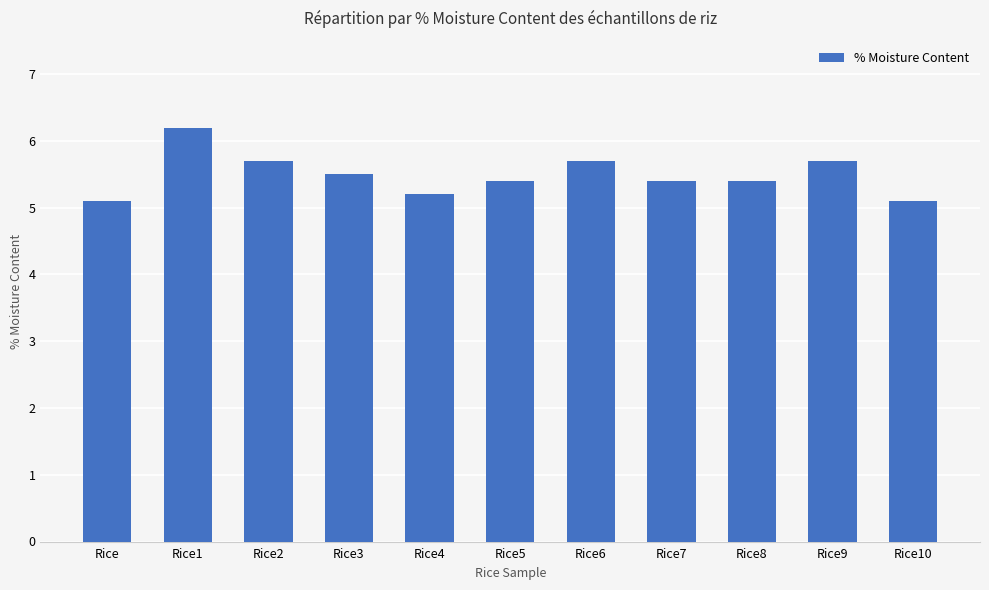

Count the number of data series in this chart.

1